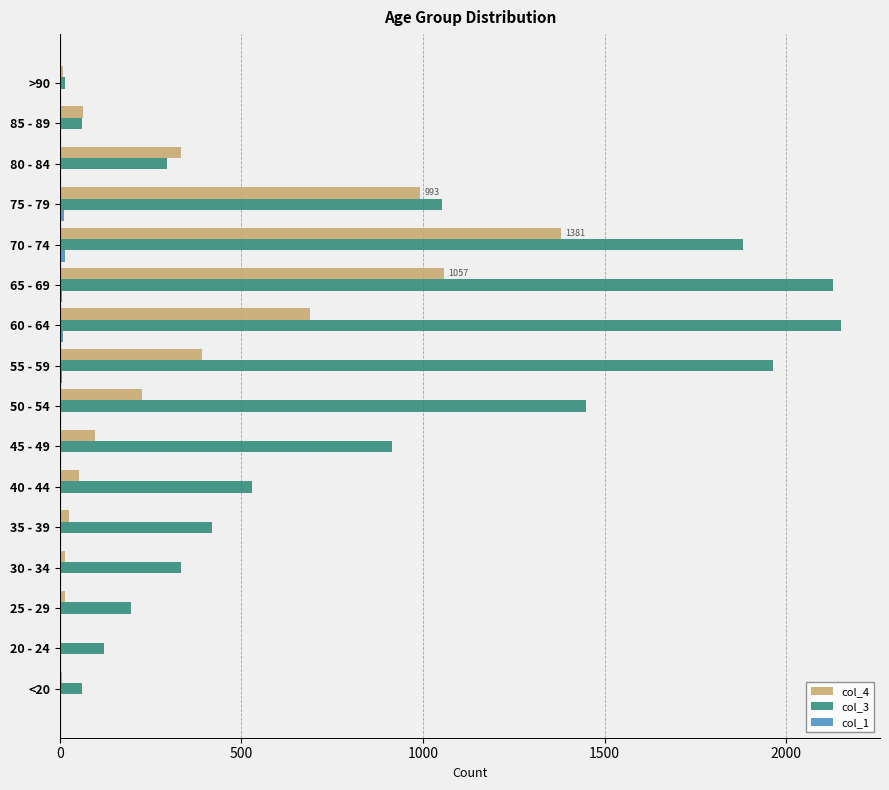

Which series has the largest total across all categories?

col_3